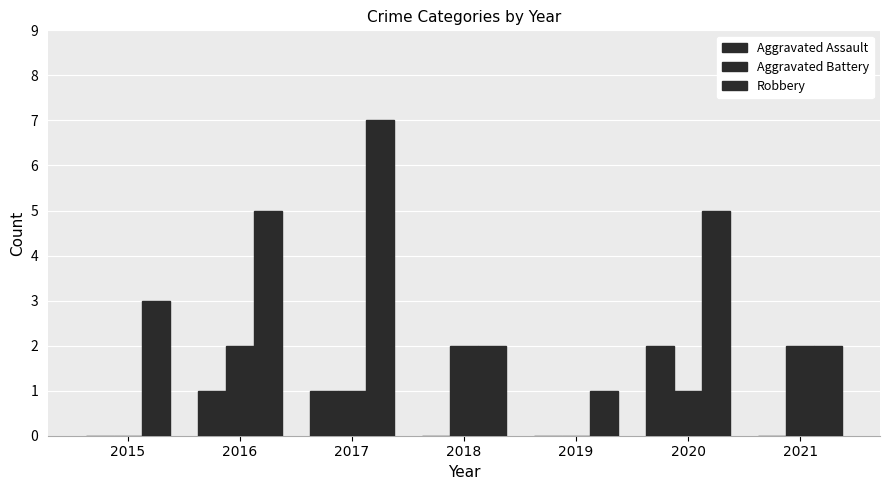

How many distinct data groups are displayed?

3